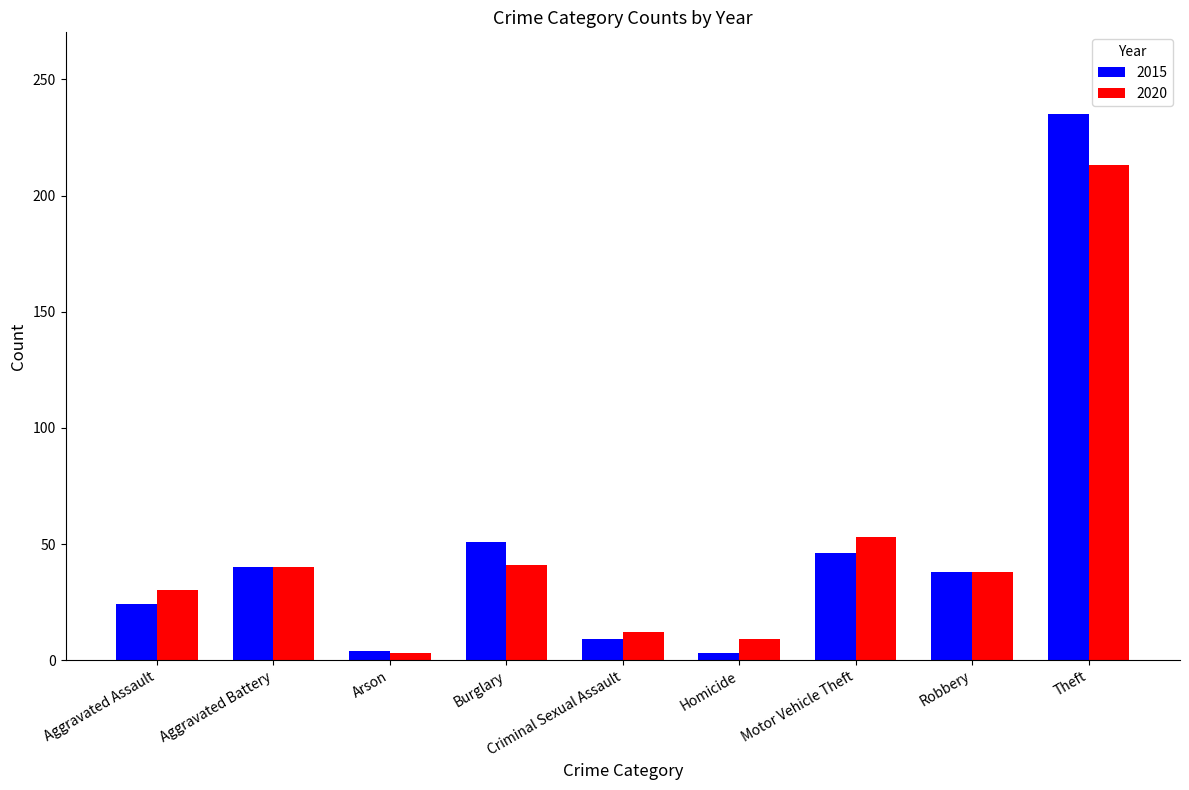

What is the difference between the 2020 values at Arson and Motor Vehicle Theft?

50